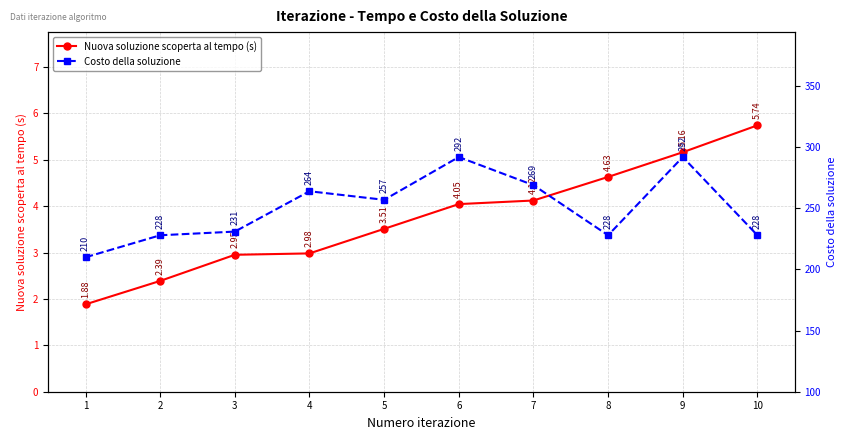

Reading left to right, what are all the values shown in this chart?

Nuova soluzione scoperta al tempo (s): 1=1.9	2=2.4	3=3.0	4=3.0	5=3.5	6=4.0	7=4.1	8=4.6	9=5.2	10=5.7
Costo della soluzione: 1=210.0	2=228.0	3=231.0	4=264.0	5=257.0	6=292.0	7=269.0	8=228.0	9=292.0	10=228.0